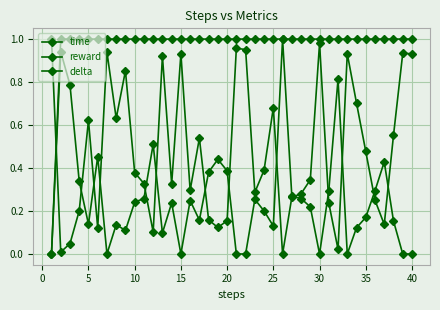

Does the chart have visible grid lines?

Yes